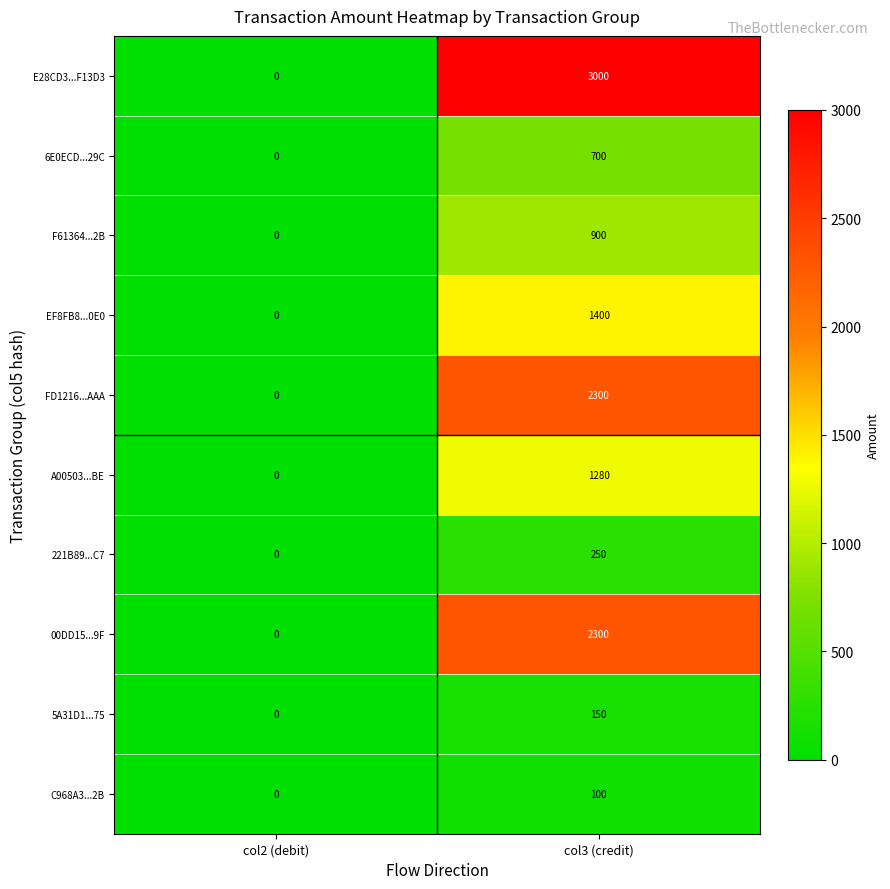

Reading right to left, extract all data points from this chart.

E28CD3...F13D3: col3 (credit)=3000	col2 (debit)=0
6E0ECD...29C: col3 (credit)=700	col2 (debit)=0
F61364...2B: col3 (credit)=900	col2 (debit)=0
EF8FB8...0E0: col3 (credit)=1400	col2 (debit)=0
FD1216...AAA: col3 (credit)=2300	col2 (debit)=0
A00503...BE: col3 (credit)=1280	col2 (debit)=0
221B89...C7: col3 (credit)=250	col2 (debit)=0
00DD15...9F: col3 (credit)=2300	col2 (debit)=0
5A31D1...75: col3 (credit)=150	col2 (debit)=0
C968A3...2B: col3 (credit)=100	col2 (debit)=0